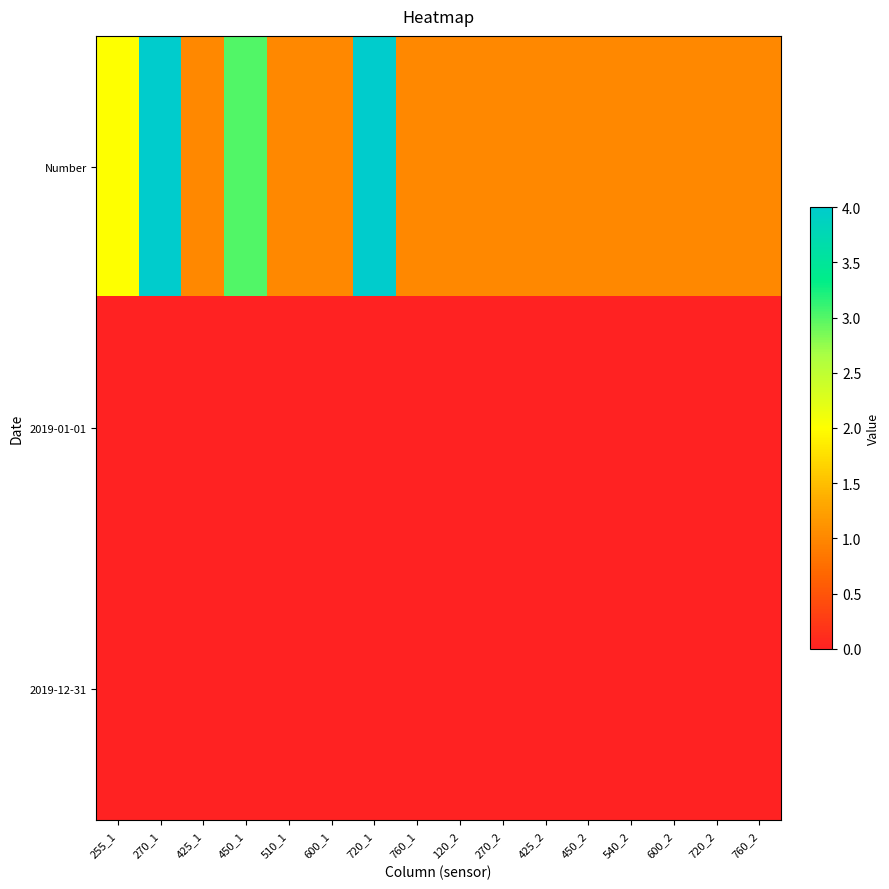

Reading right to left, transcribe all the data shown in this chart.

Number: 760_2=1	720_2=1	600_2=1	540_2=1	450_2=1	425_2=1	270_2=1	120_2=1	760_1=1	720_1=4	600_1=1	510_1=1	450_1=3	425_1=1	270_1=4	255_1=2
2019-01-01: 760_2=0	720_2=0	600_2=0	540_2=0	450_2=0	425_2=0	270_2=0	120_2=0	760_1=0	720_1=0	600_1=0	510_1=0	450_1=0	425_1=0	270_1=0	255_1=0
2019-12-31: 760_2=0	720_2=0	600_2=0	540_2=0	450_2=0	425_2=0	270_2=0	120_2=0	760_1=0	720_1=0	600_1=0	510_1=0	450_1=0	425_1=0	270_1=0	255_1=0